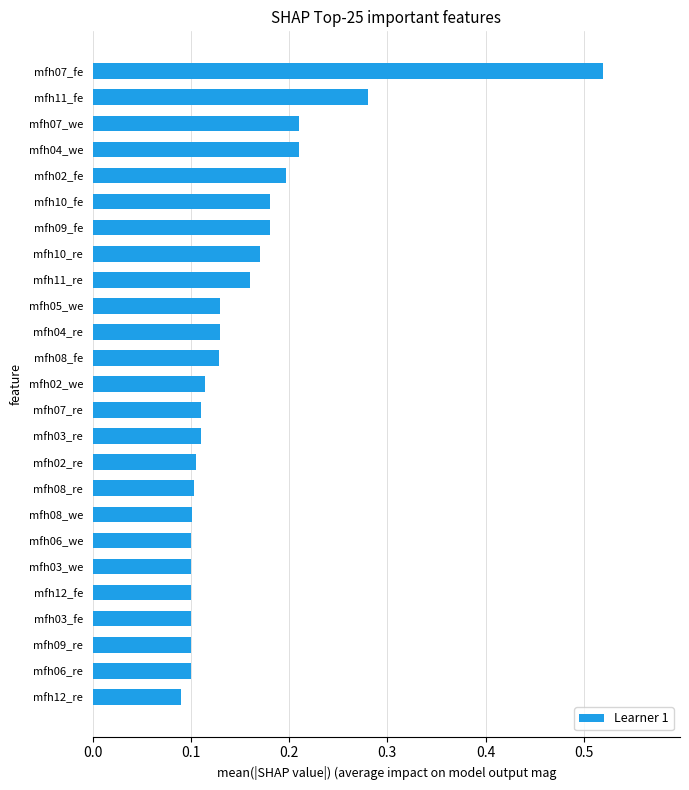

What is the sum of all values?

3.8